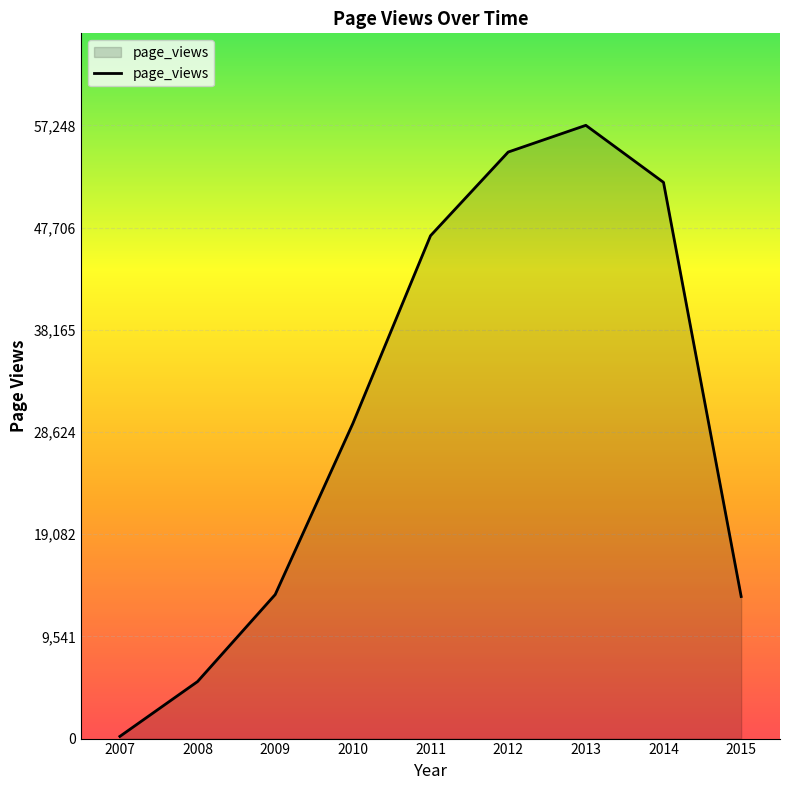

What is the difference between the maximum and minimum values?

57044